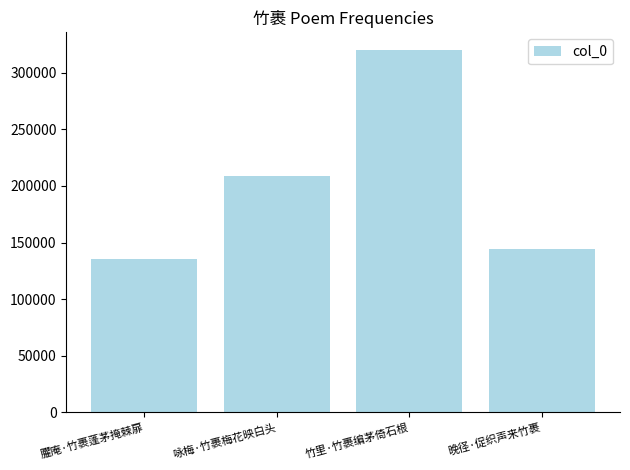

Reading left to right, extract all data points from this chart.

臞庵·竹裹蓬茅掩棘扉=135480	咏梅·竹裹梅花映白头=208397	竹里·竹裹编茅倚石根=319657	晚径·促织声来竹裹=144584